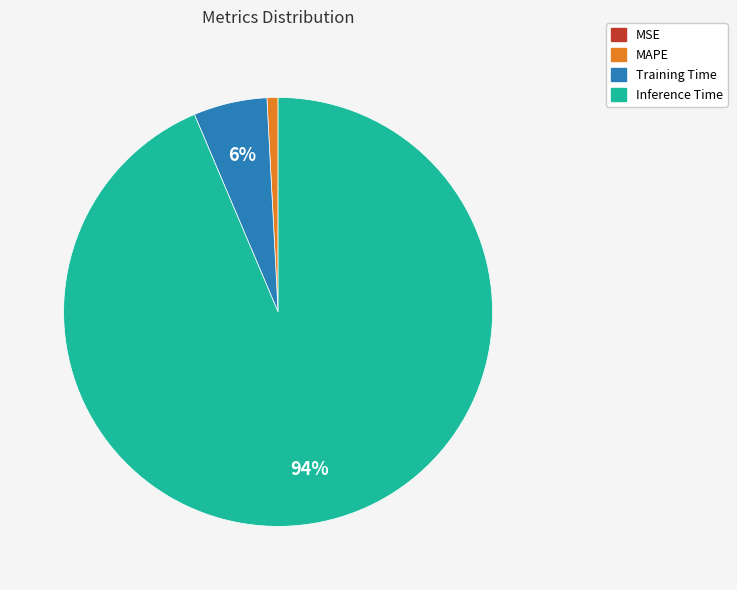

To the nearest percent, what is the average slice percentage?

25%